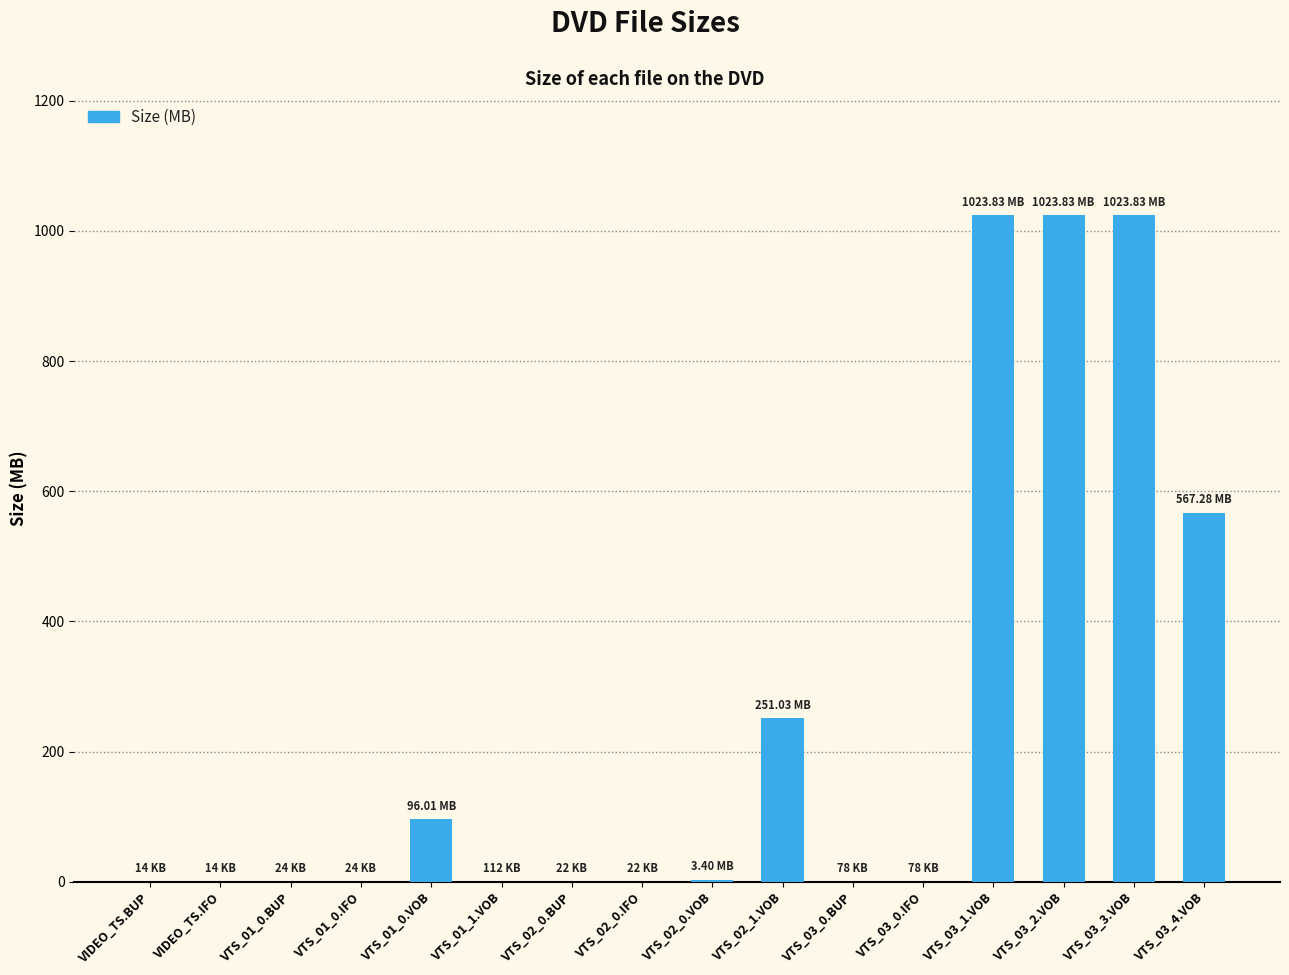

Approximately how many times larger is the value at VTS_03_1.VOB compared to VTS_01_0.VOB?

10.7